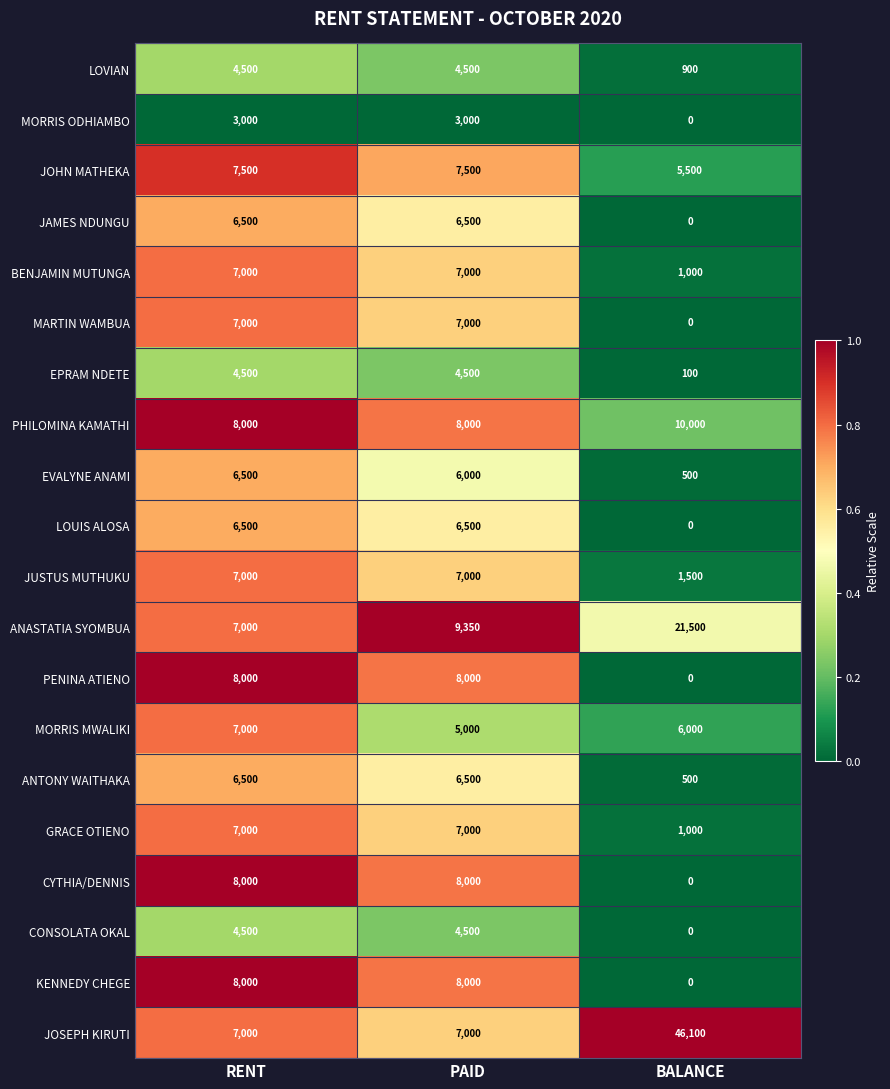

What is the difference between the highest and lowest values at PAID?

6350